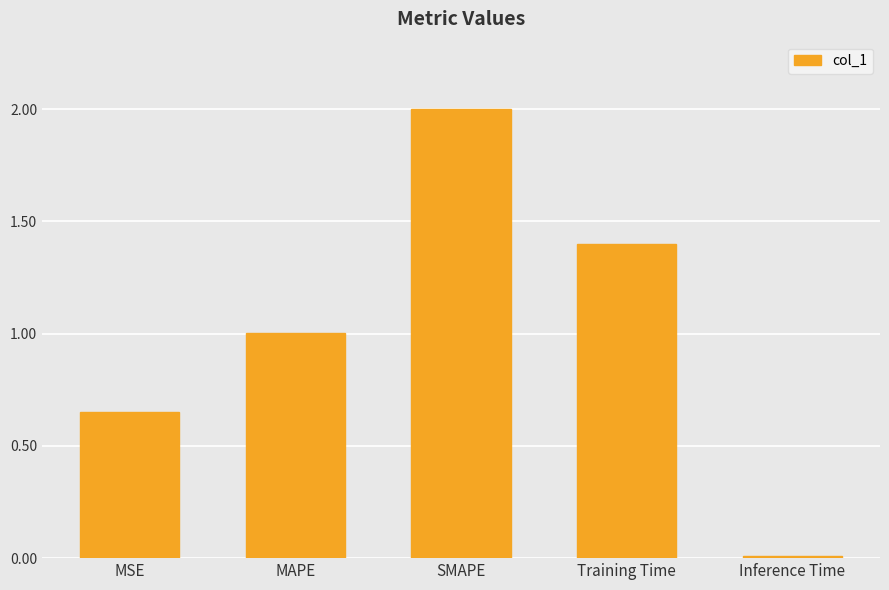

Are the bars grouped side by side (vs. stacked)?

No